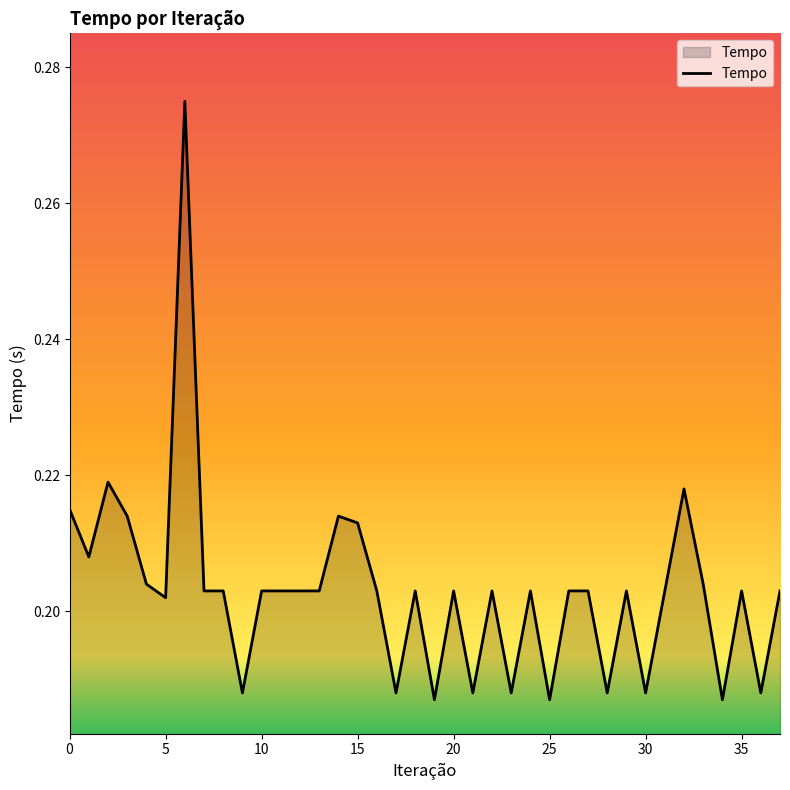

What is the difference between the maximum and minimum values?

0.1